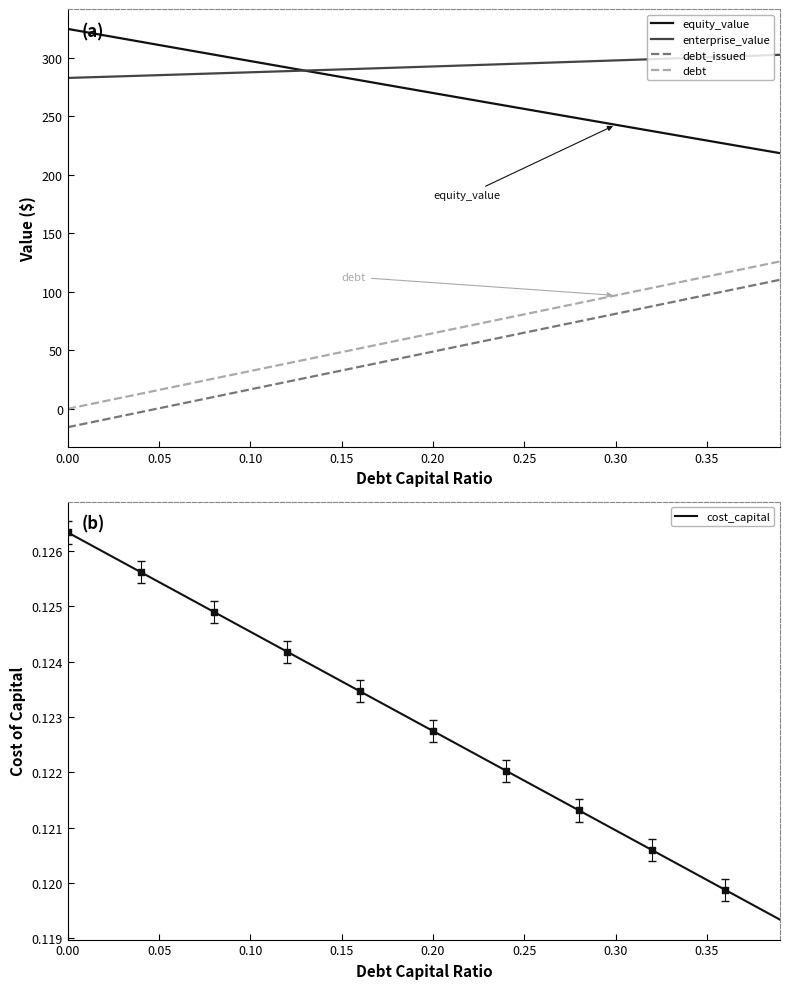

What is the minimum value for enterprise_value?

282.8